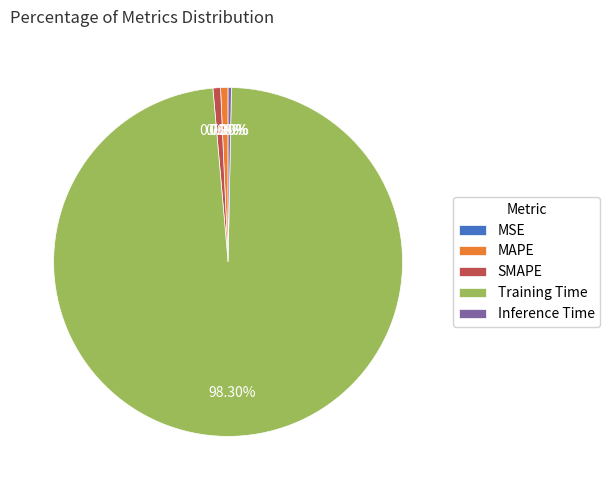

The MAPE slice represents 11% of the pie. True or false?

False